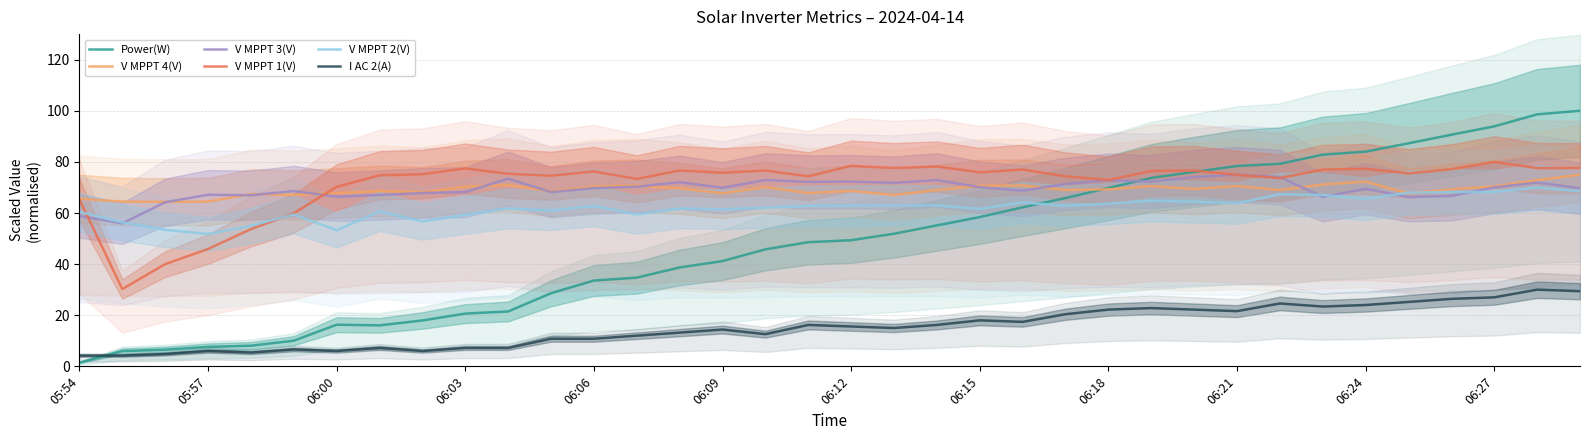

How many categories are shown in the chart?

36